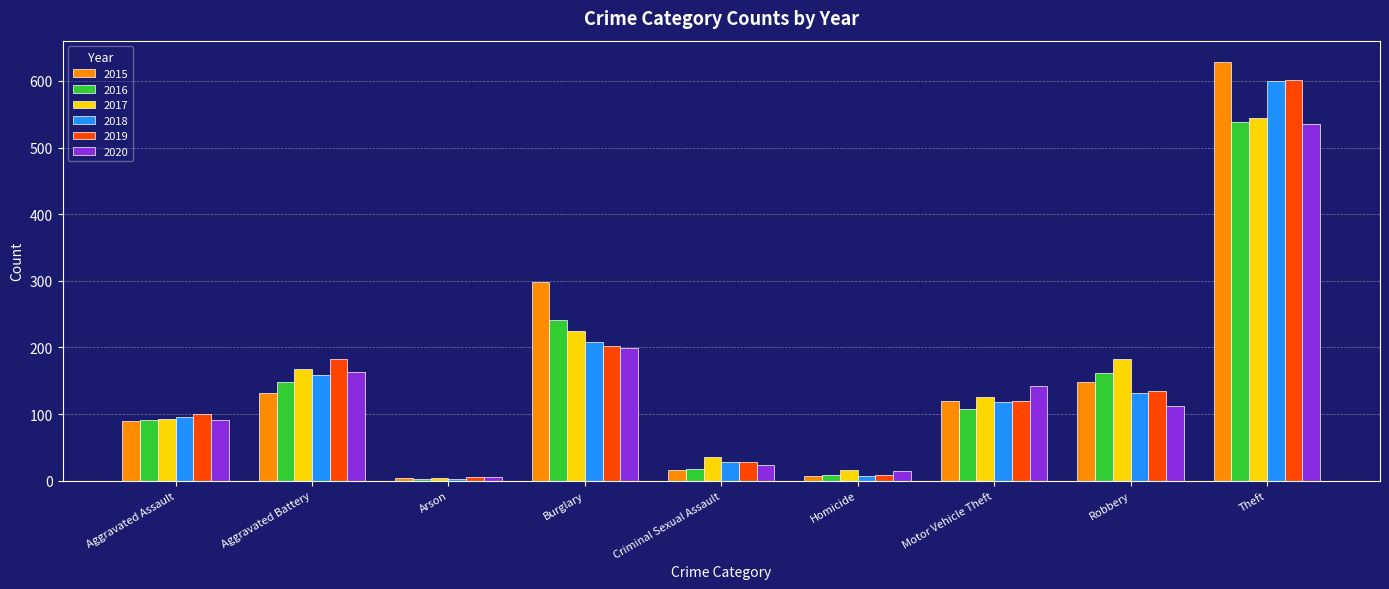

How many bars are there in each group?

6